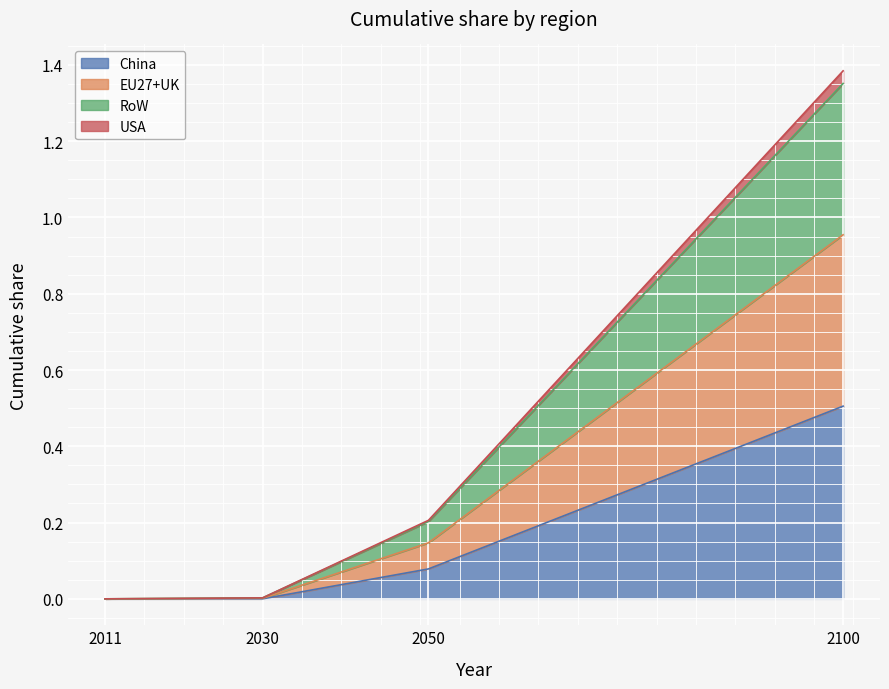

At which category is the sum across all series the highest?

2100